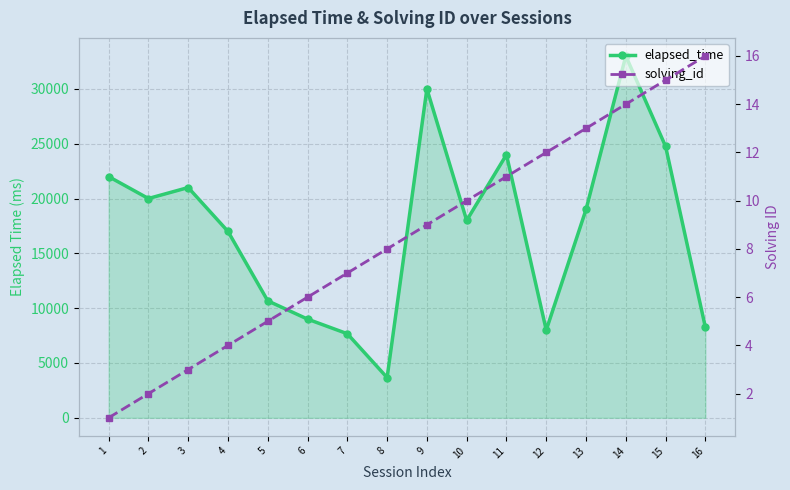

What is the sum of all elapsed_time values?

275998